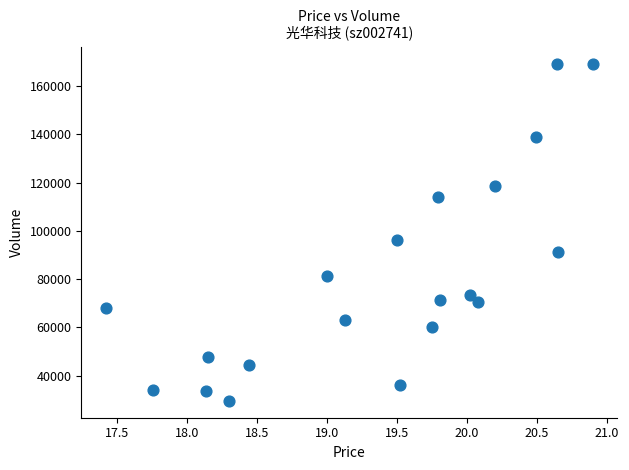

What Y value in the scatter plot is closest to 99447?

96115